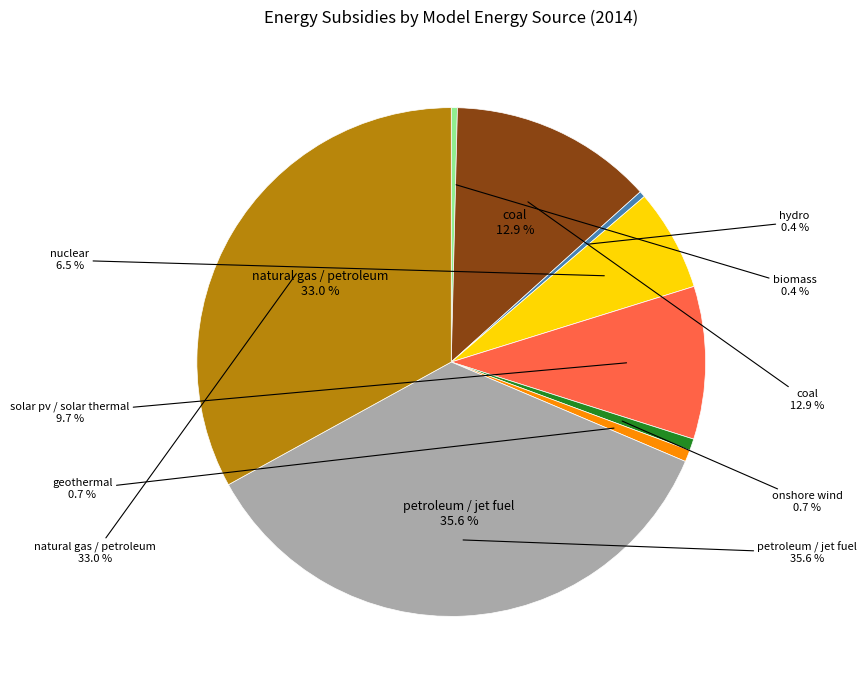

Is there a majority slice in this chart?

No